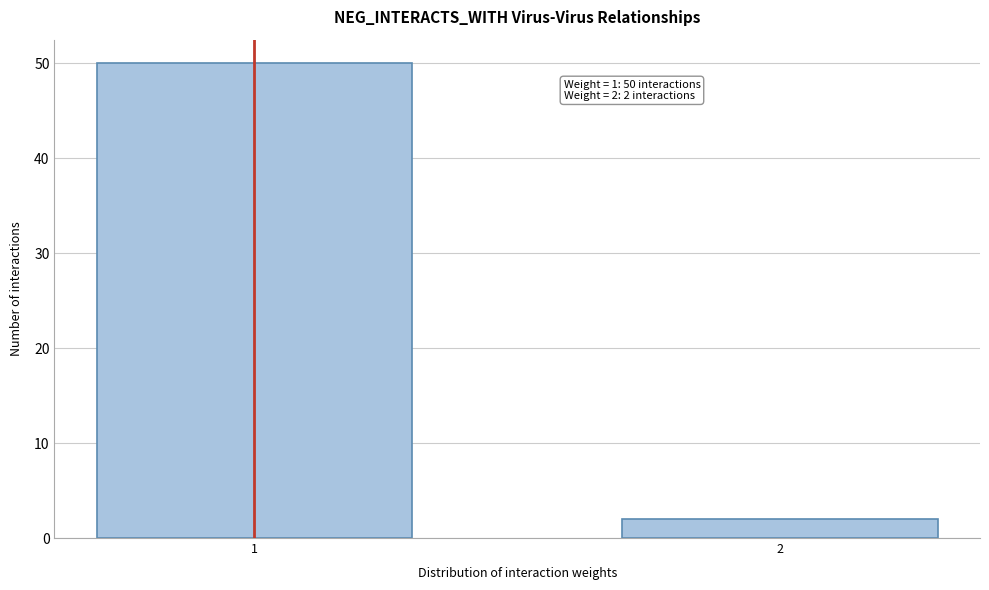

Reading right to left, extract all data points from this chart.

2	50